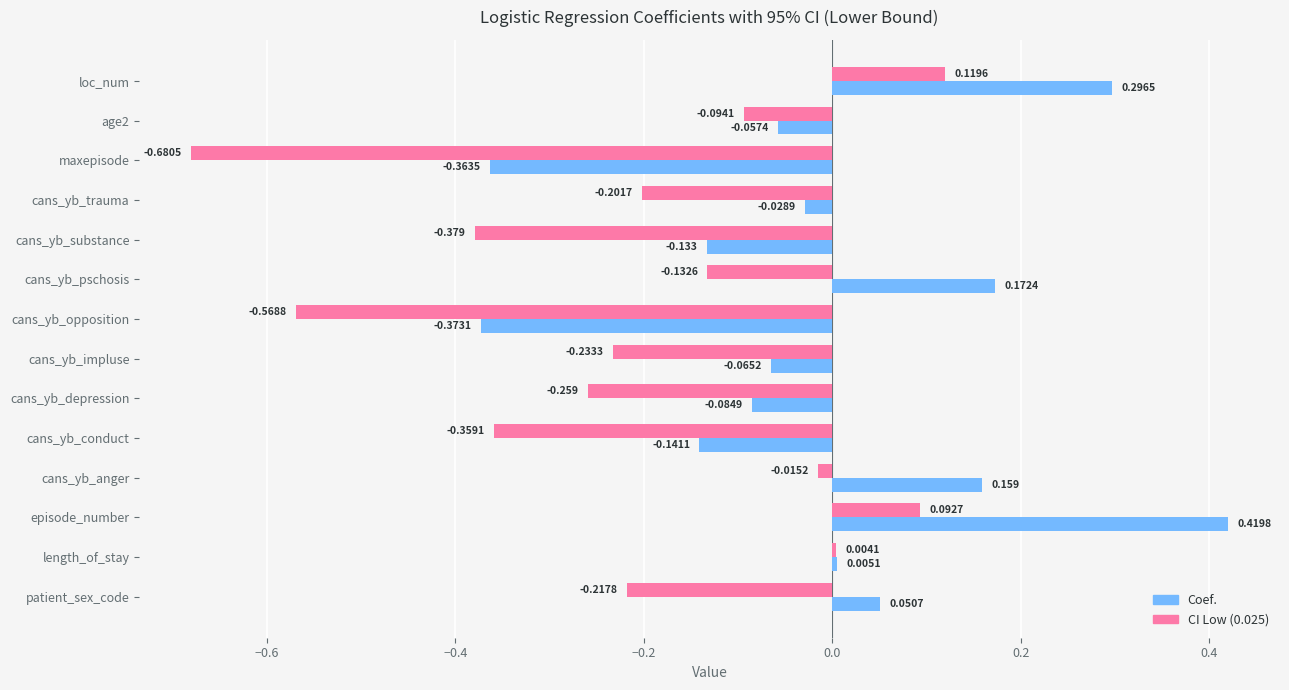

Which category has the lowest value across all series?

maxepisode